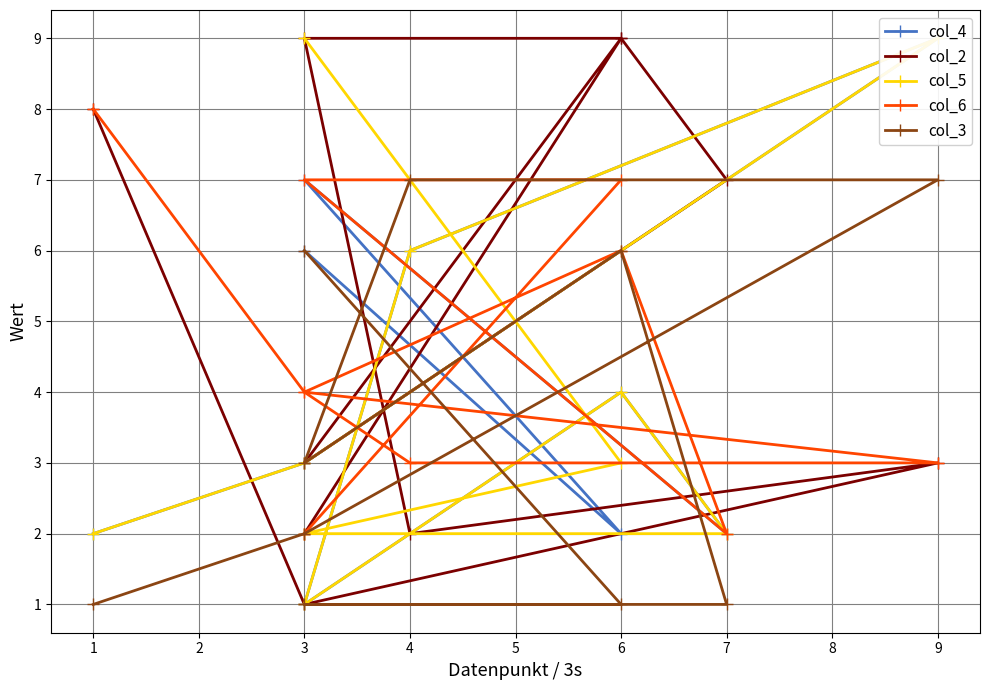

Reading right to left, list all the values displayed in this chart.

col_4: 2	3	9	6	1	4	2	7	2	6
col_2: 8	1	3	2	9	9	7	3	9	2
col_5: 2	3	9	6	1	4	2	2	3	9
col_6: 8	4	3	3	4	6	2	7	7	2
col_3: 1	2	7	7	3	6	1	1	1	6